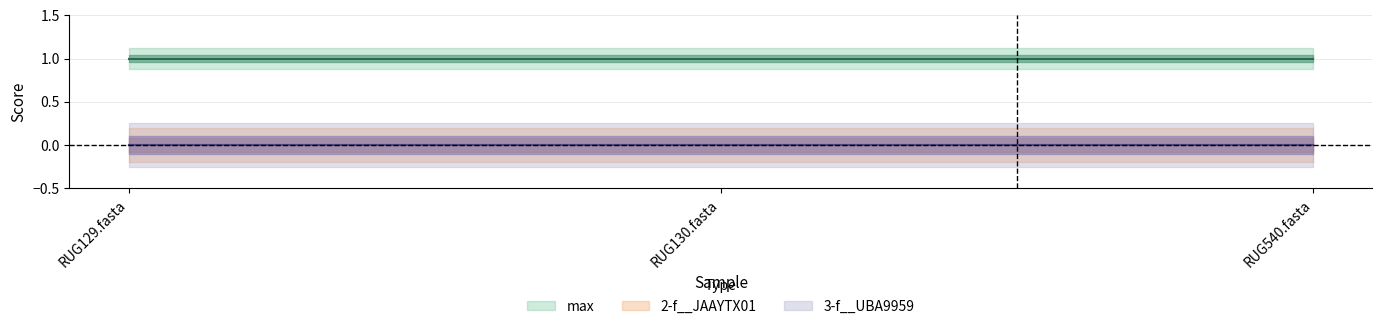

Reading left to right, transcribe all the data shown in this chart.

2-f__JAAYTX01: 0	0	0
3-f__UBA9959: 0	0	0
max: 1	1	1